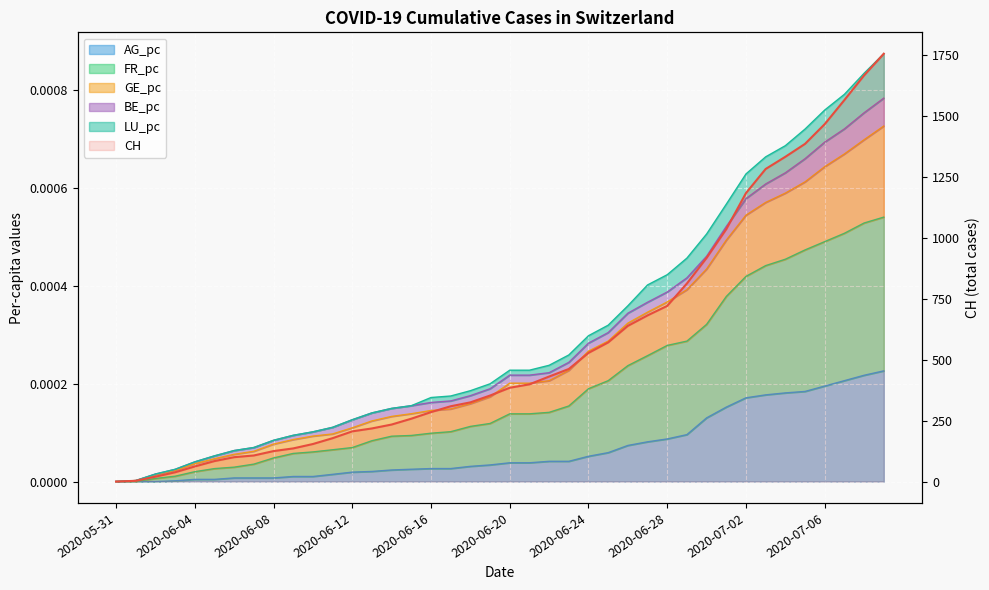

Which has a higher value, 32 or 12?

32